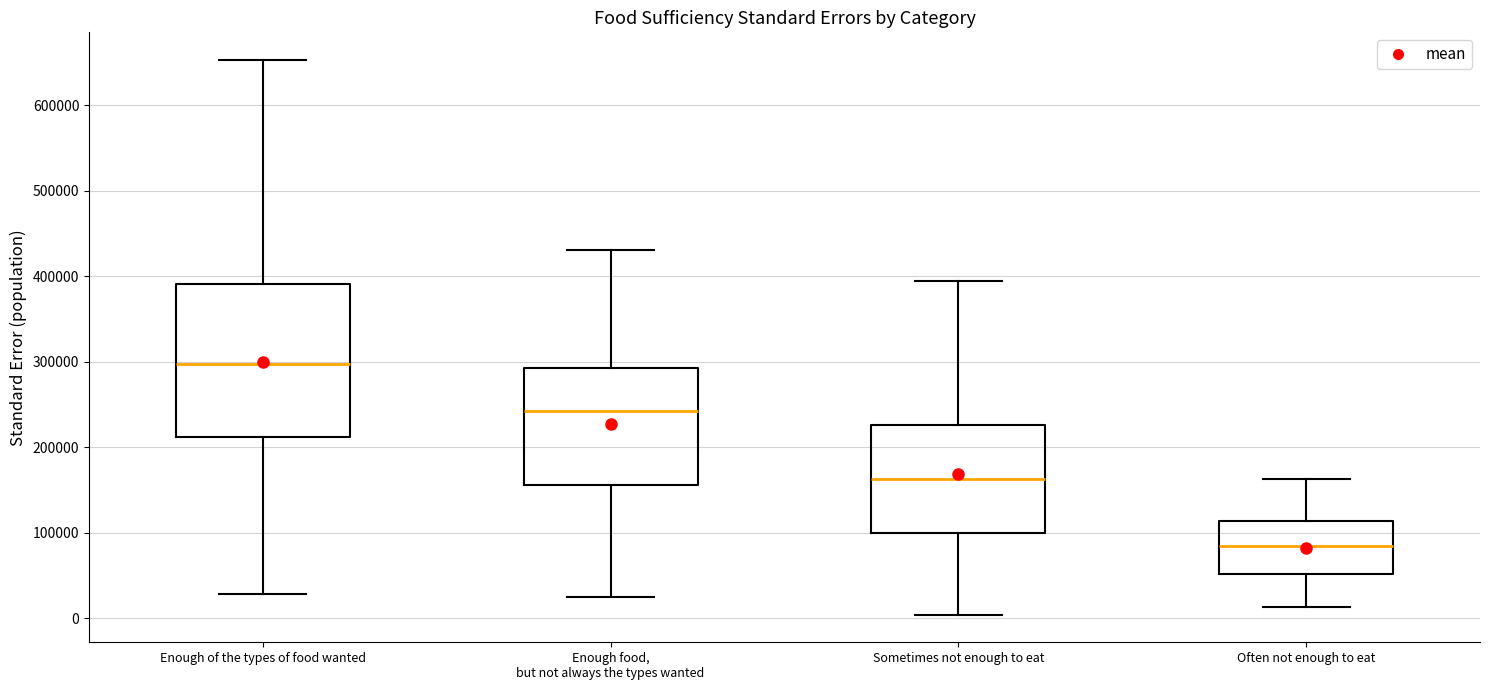

Reading left to right, read every box against the y-axis: the position of its median line, the range the box covers, and the ends of its whiskers. The values are not printed on the chart, so give them approximately, as read against the axis.

Enough of the types of food wanted: median 300000, box 210000 to 390000, whiskers 30000 to 650000
Enough food, but not always the types wanted: median 240000, box 160000 to 290000, whiskers 20000 to 430000
Sometimes not enough to eat: median 160000, box 100000 to 230000, whiskers 0 to 390000
Often not enough to eat: median 80000, box 50000 to 110000, whiskers 10000 to 160000